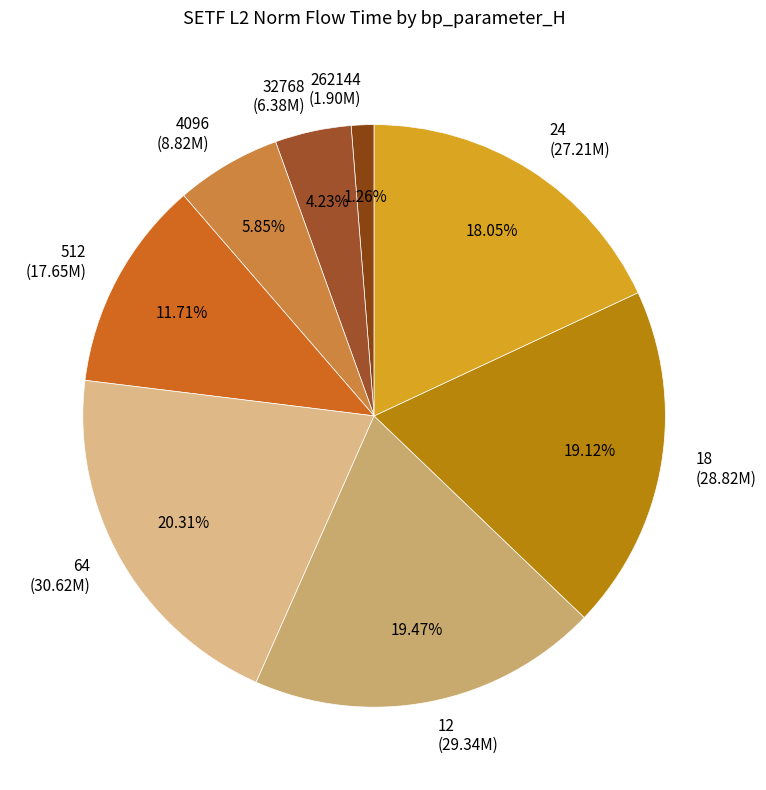

To the nearest percent, what percentage of the pie is 24?

18%